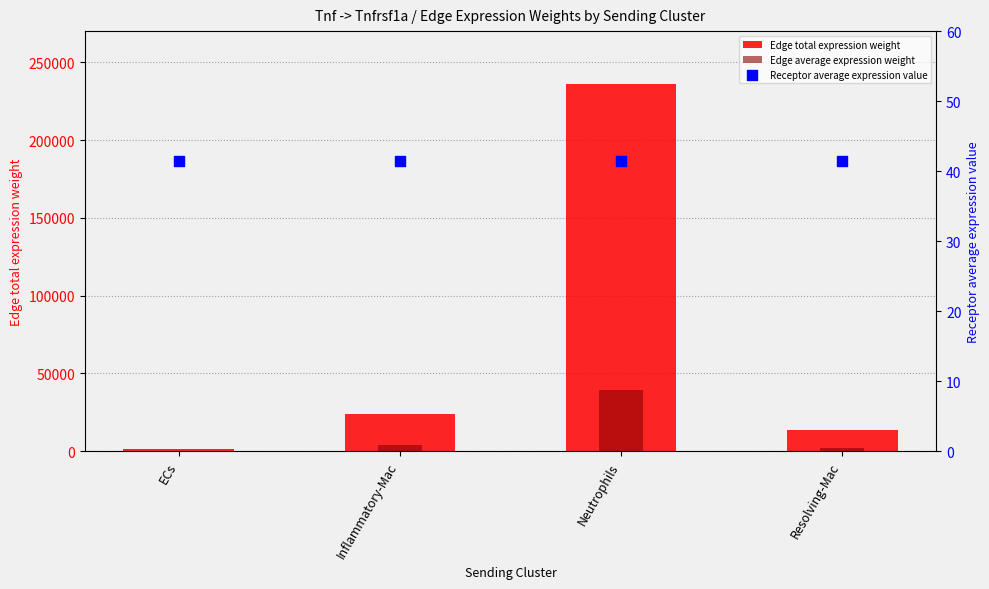

What are all the series names shown in the legend?

Edge total expression weight, Edge average expression weight, Receptor average expression value